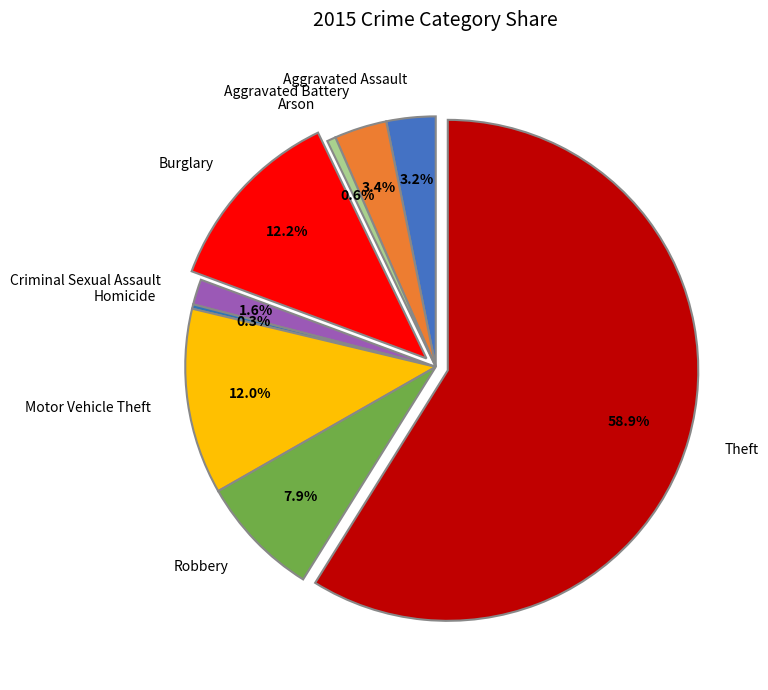

How many segments does this pie chart have?

9